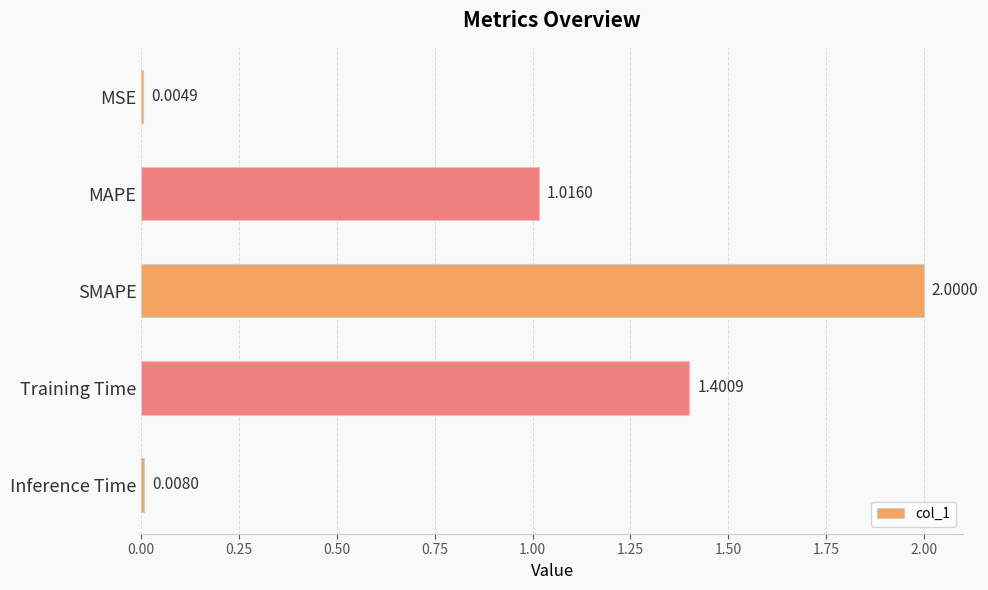

At which label is the value closest to 1?

MAPE